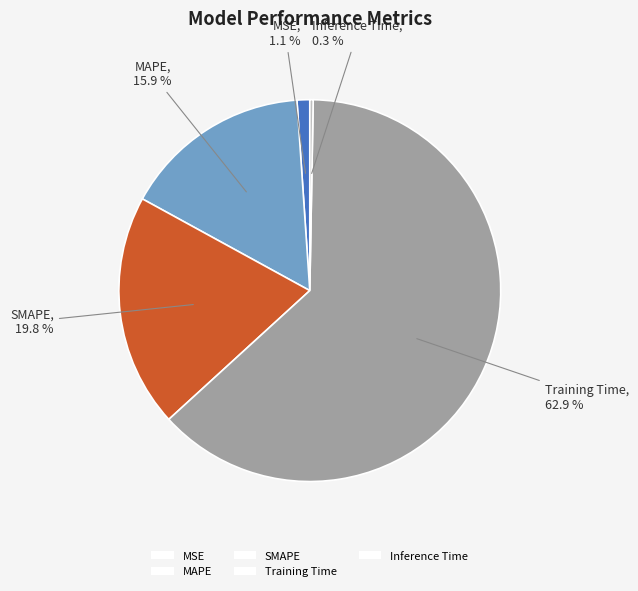

True or false: MAPE accounts for 16% of the total.

True